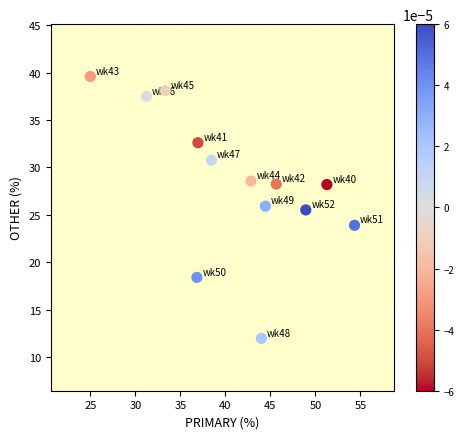

What is the range of X values (max minus min)?

29.3